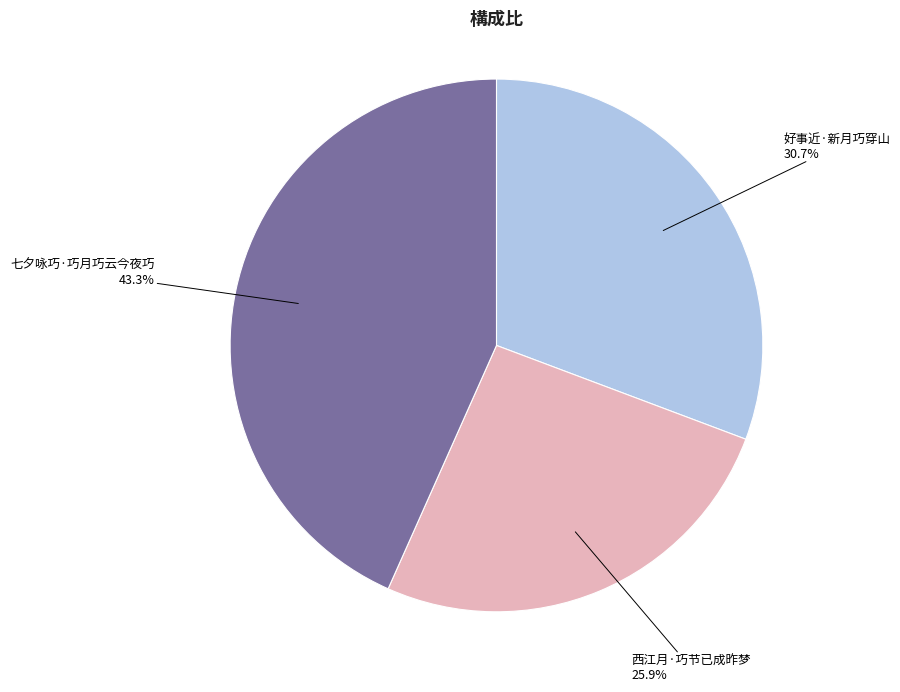

True or false: 七夕咏巧·巧月巧云今夜巧 accounts for 53% of the total.

False